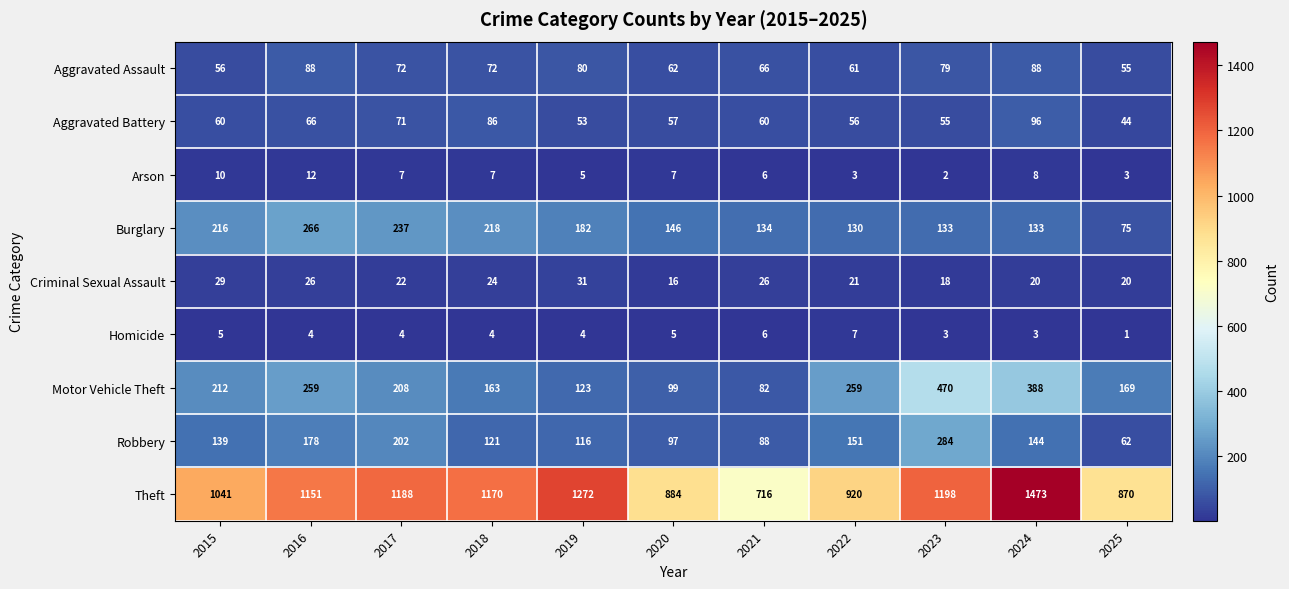

What is the sum of the Arson values at 2017 and 2025?

10